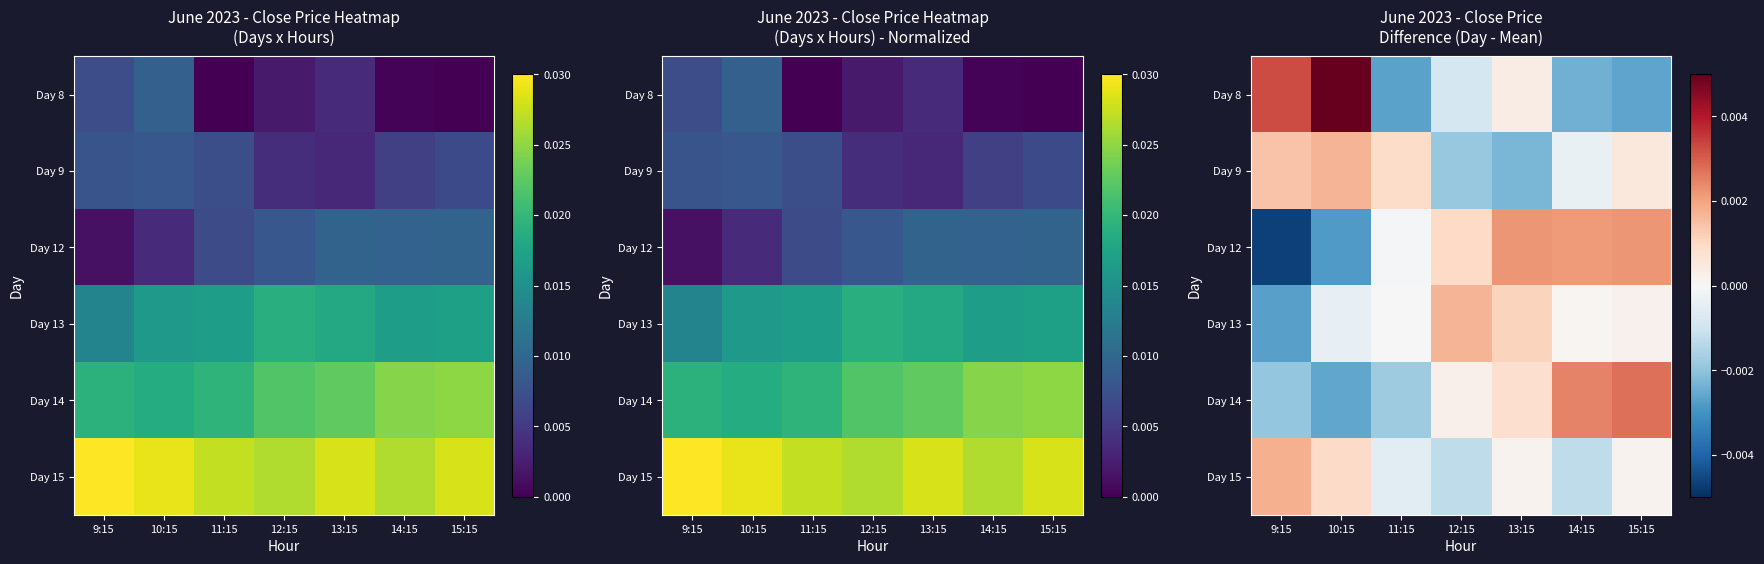

At how many categories does at least one series exceed 0?

7